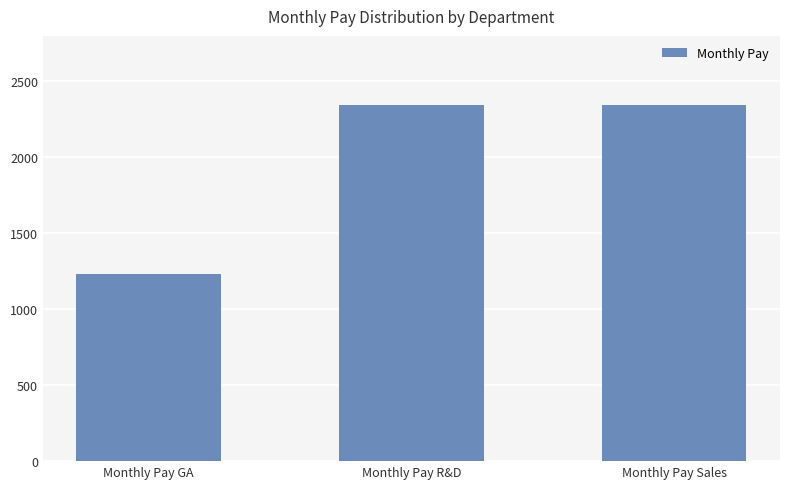

Between Monthly Pay R&D and Monthly Pay GA, which is larger?

Monthly Pay R&D